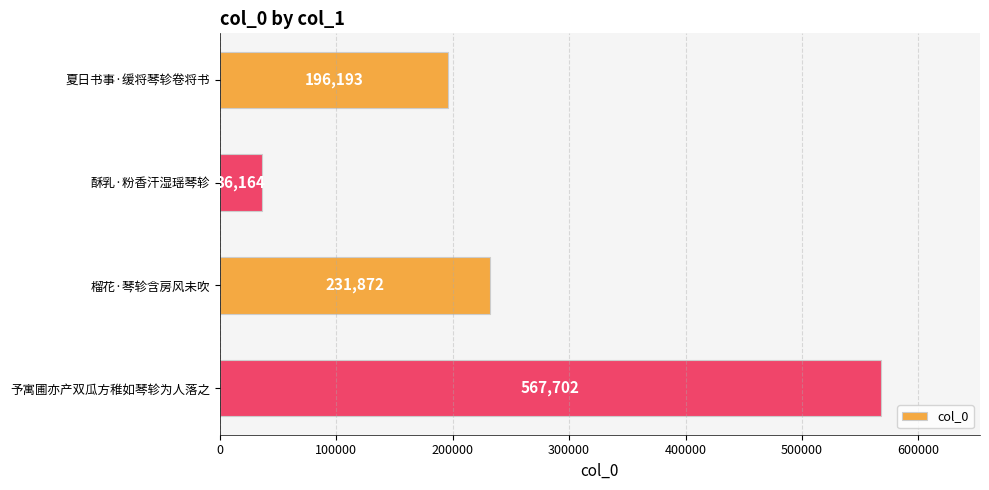

What is the change in value from 夏日书事·缓将琴轸卷将书 to 酥乳·粉香汗湿瑶琴轸?

-160029